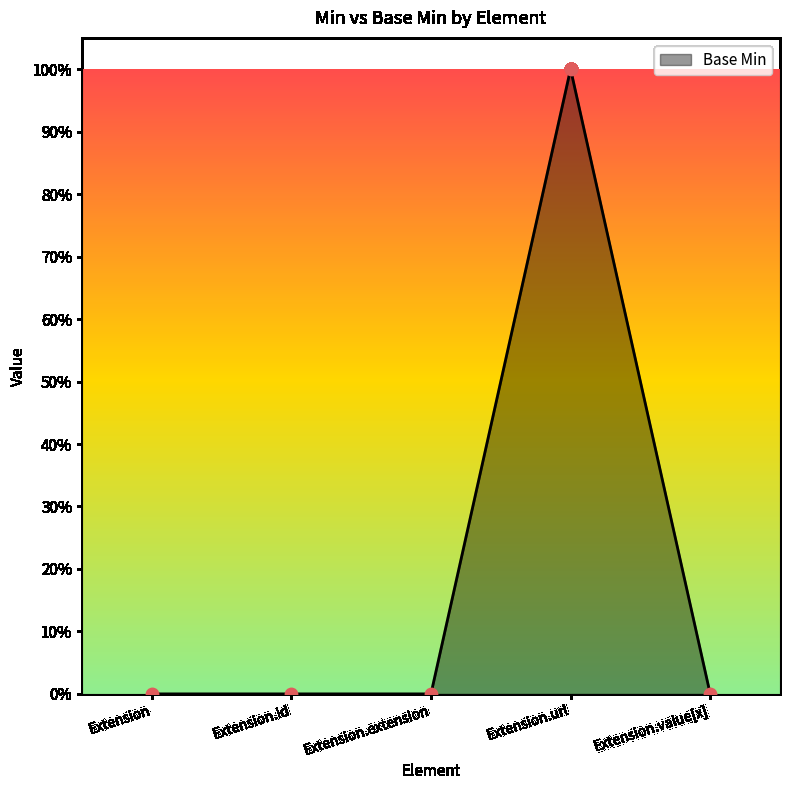

Which has a higher value, Extension.url or Extension.id?

Extension.url